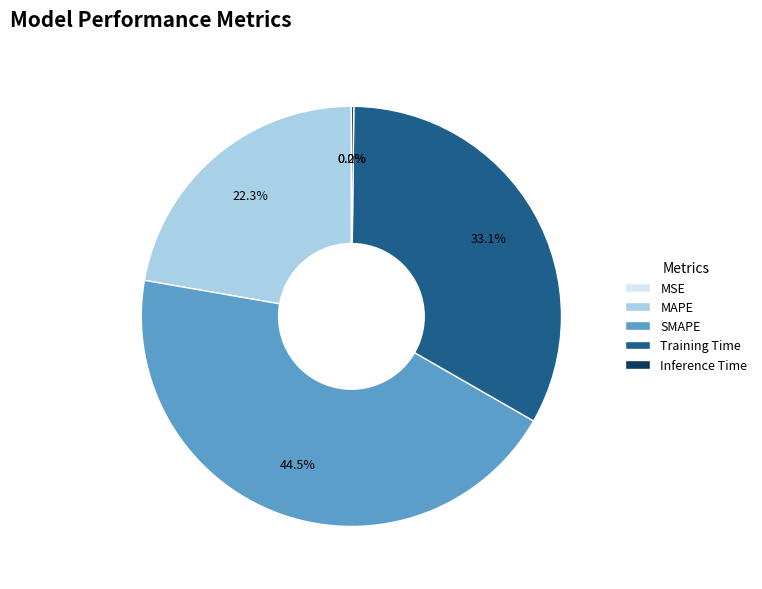

What is the largest slice in the pie chart?

SMAPE